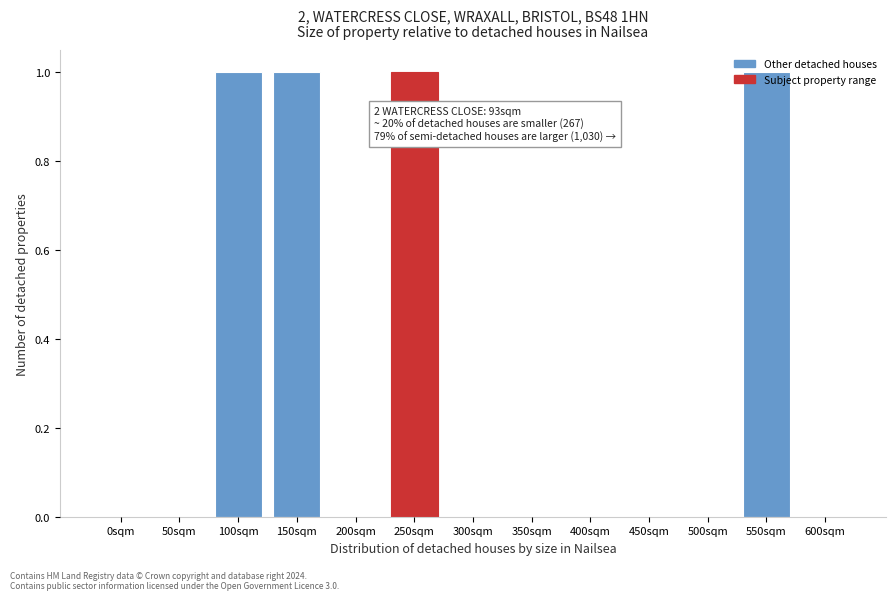

What is the change in value from 50sqm to 100sqm?

+1